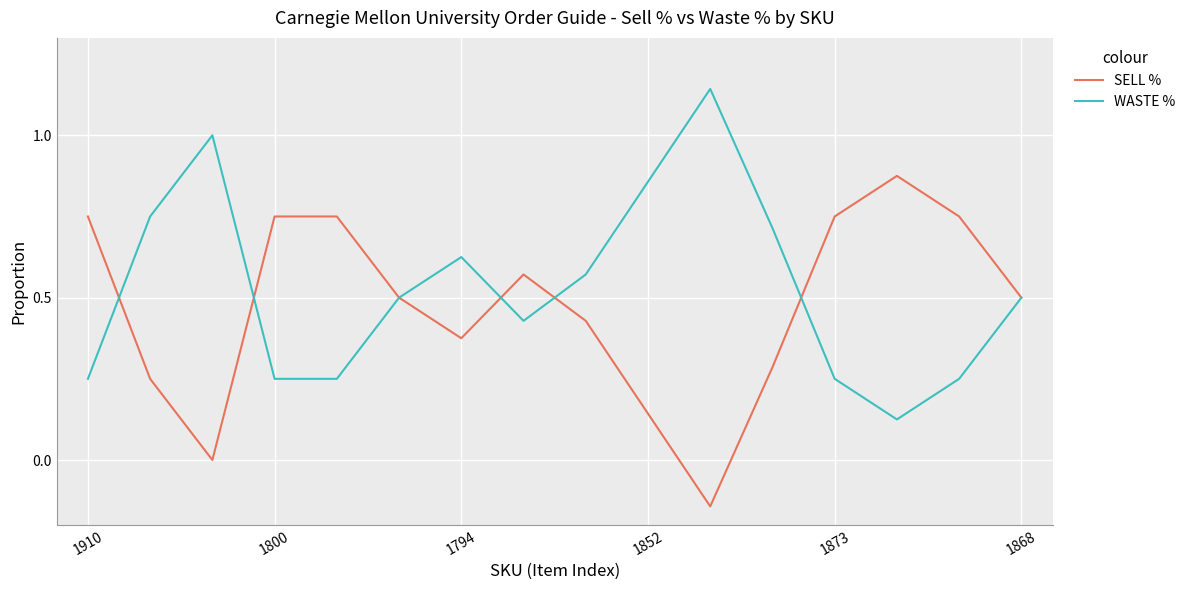

Rank the series by their maximum value, from lowest to highest.

SELL %, WASTE %